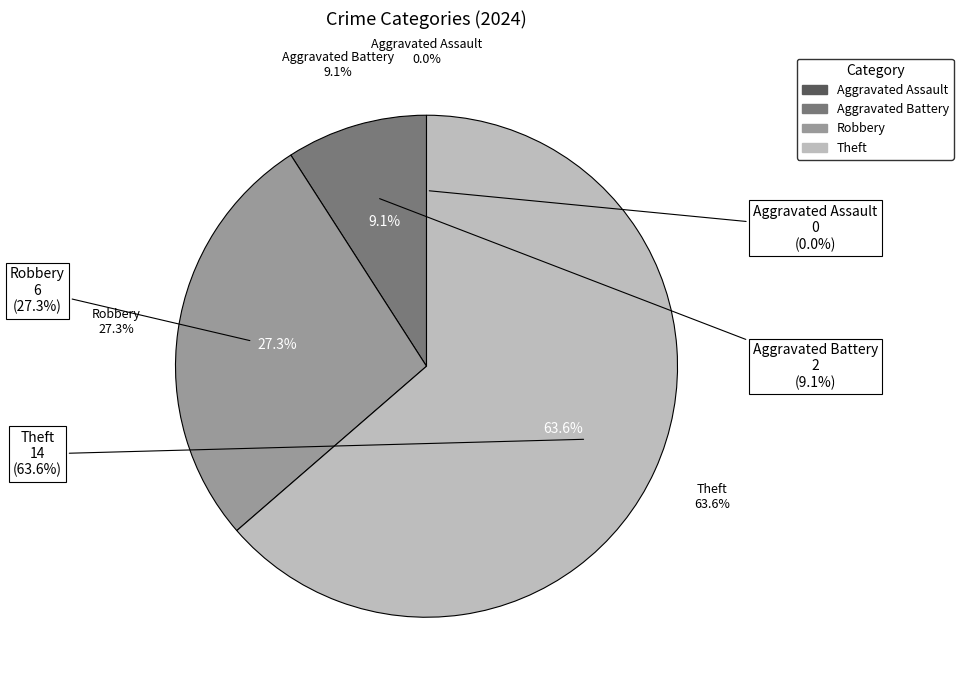

Count the number of slices in the pie.

4